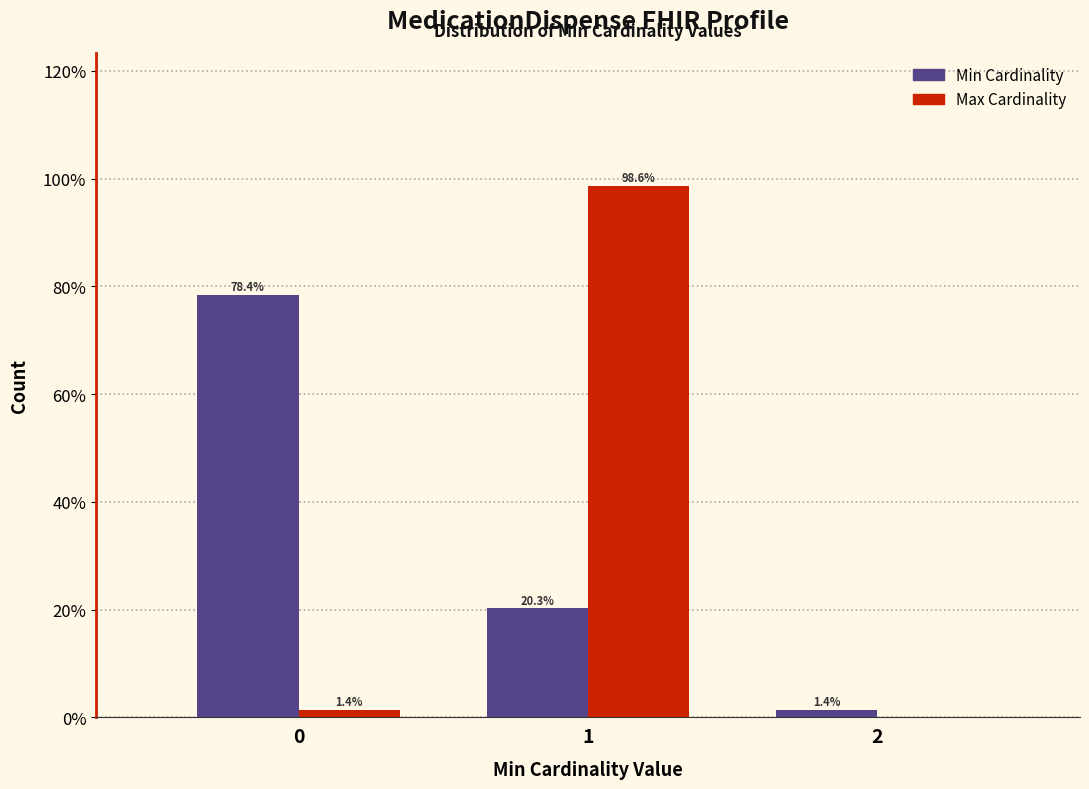

Reading left to right, extract all data points from this chart.

Min: 0=78.4	1=20.3	2=1.4
Max: 0=1.4	1=98.6	2=0.0